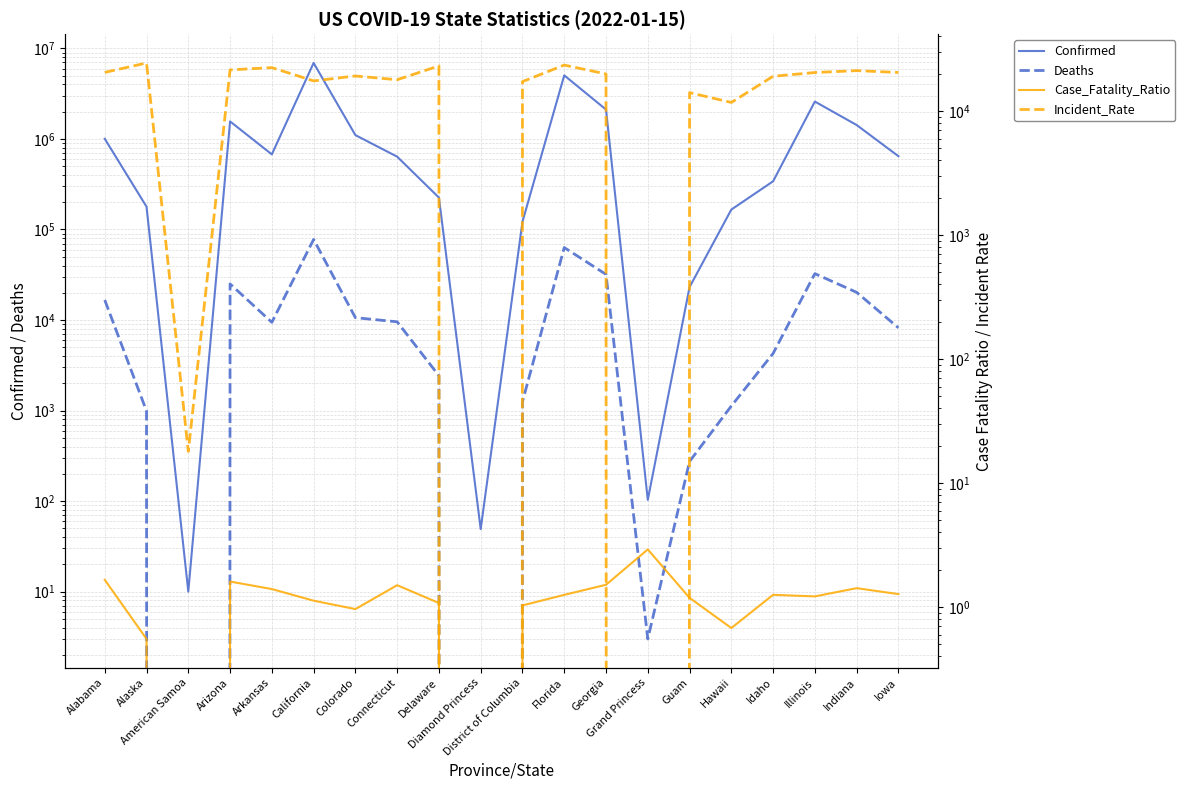

Is this an area chart (filled region under the line)?

No